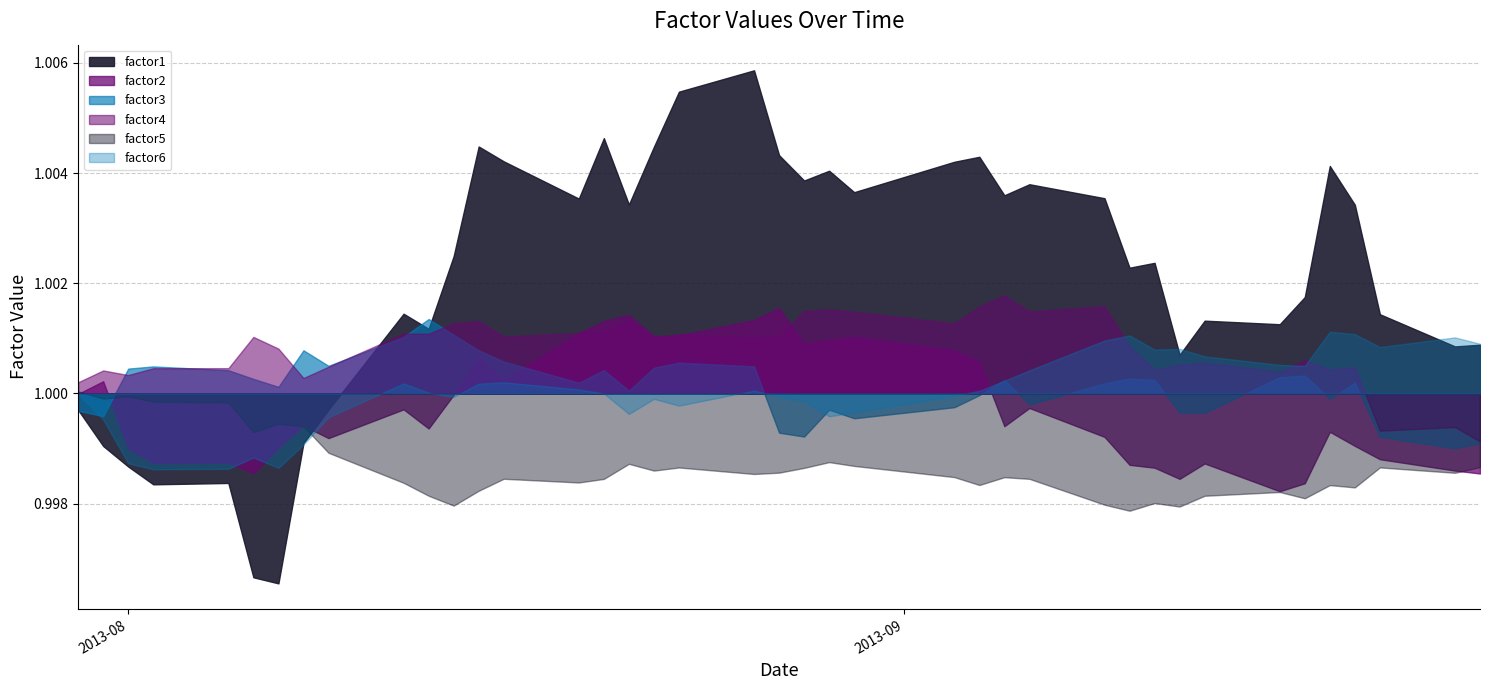

How many lines are shown in the chart?

6